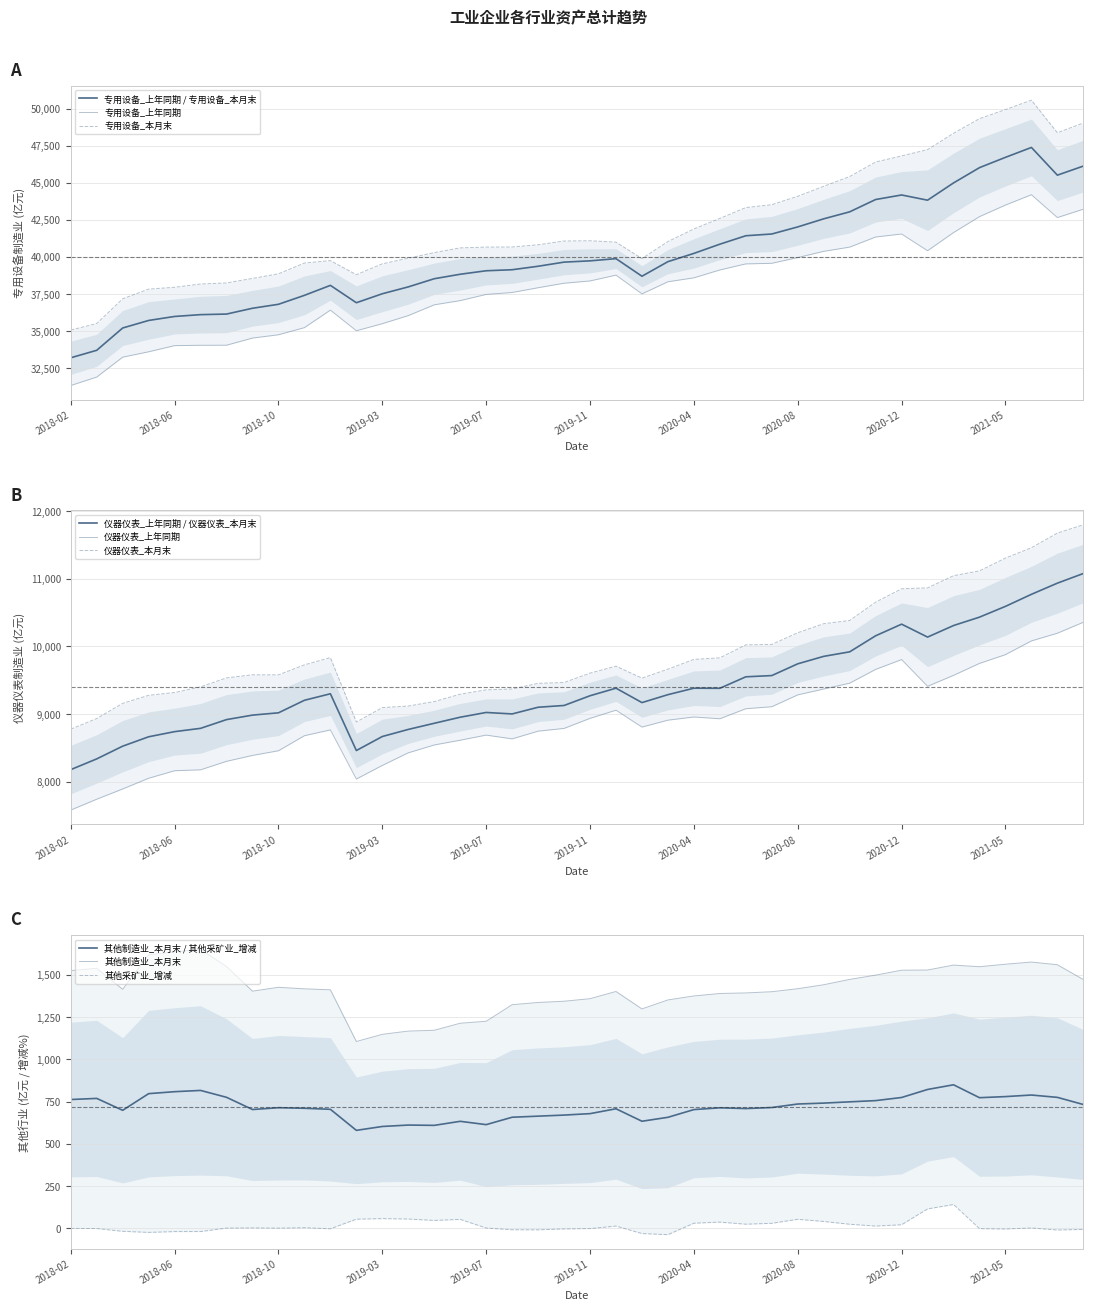

What is the value of the 专用设备_上年同期 point at the 36th from the left?

42715.2